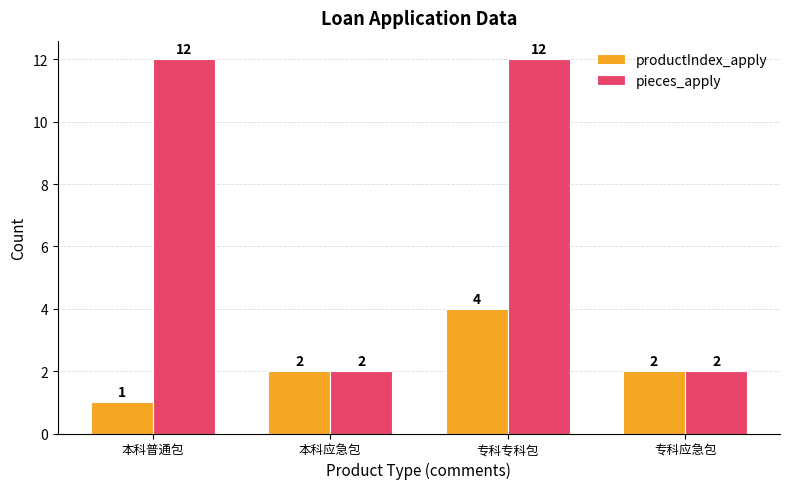

How many values in the pieces_apply series are below 12?

2